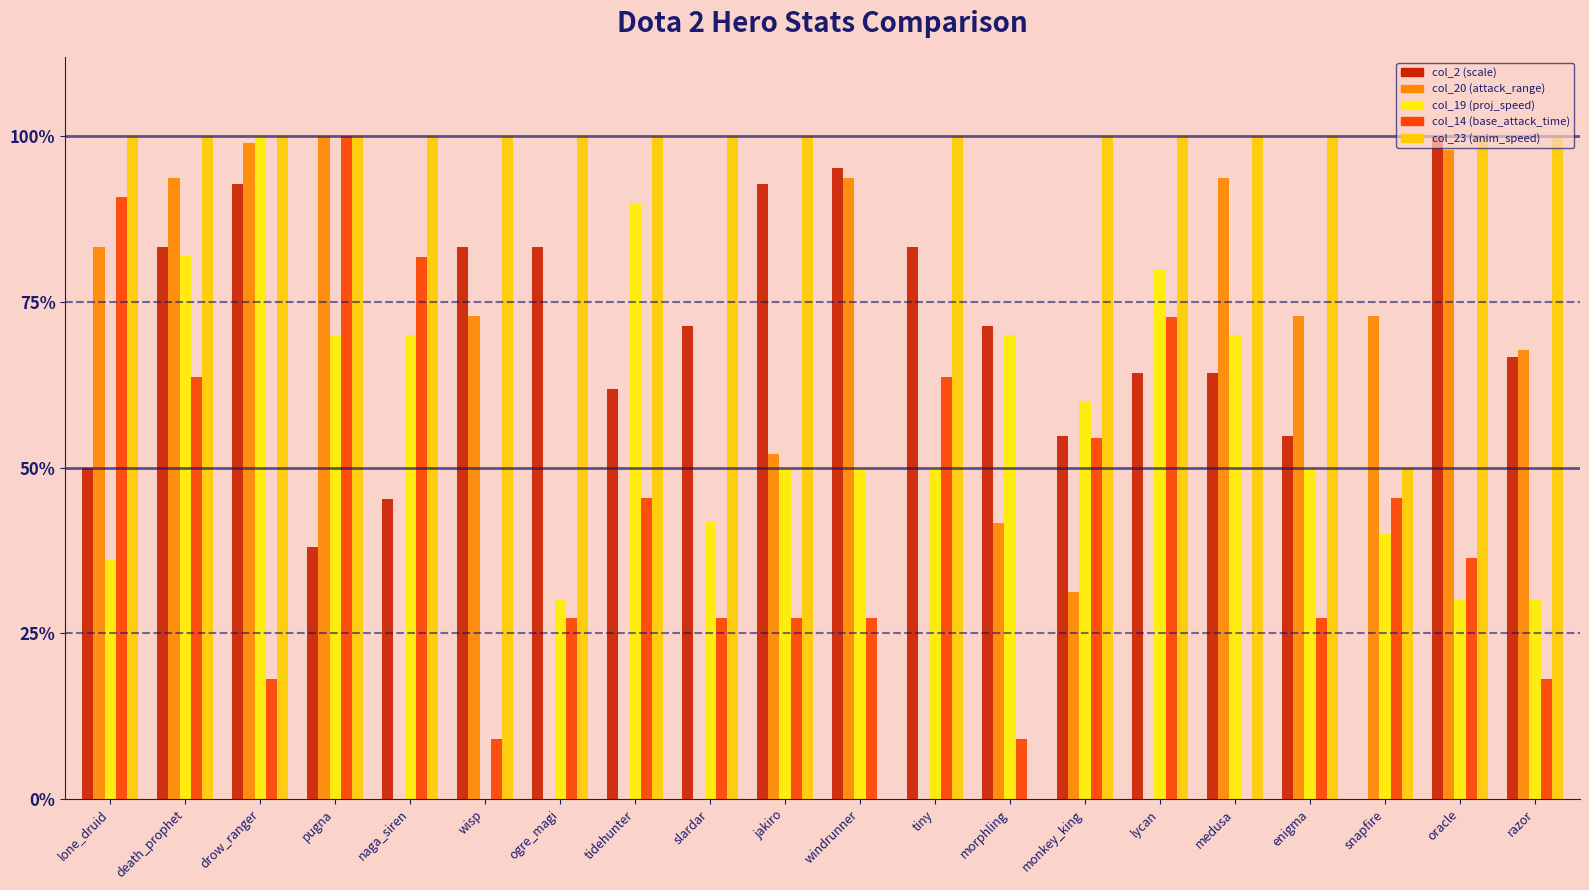

Is it true that col_2 (scale) equals -0.5 at snapfire?

False